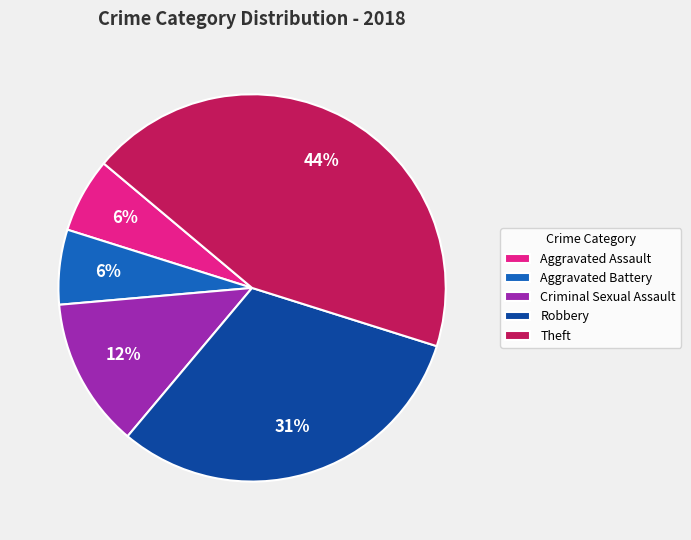

To the nearest percent, what is the average slice percentage?

20%